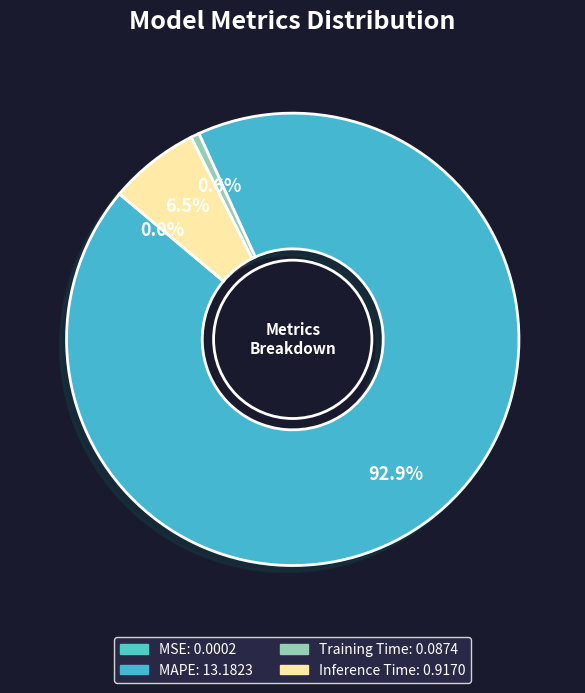

Is it true that Training Time is 1% of the pie?

True